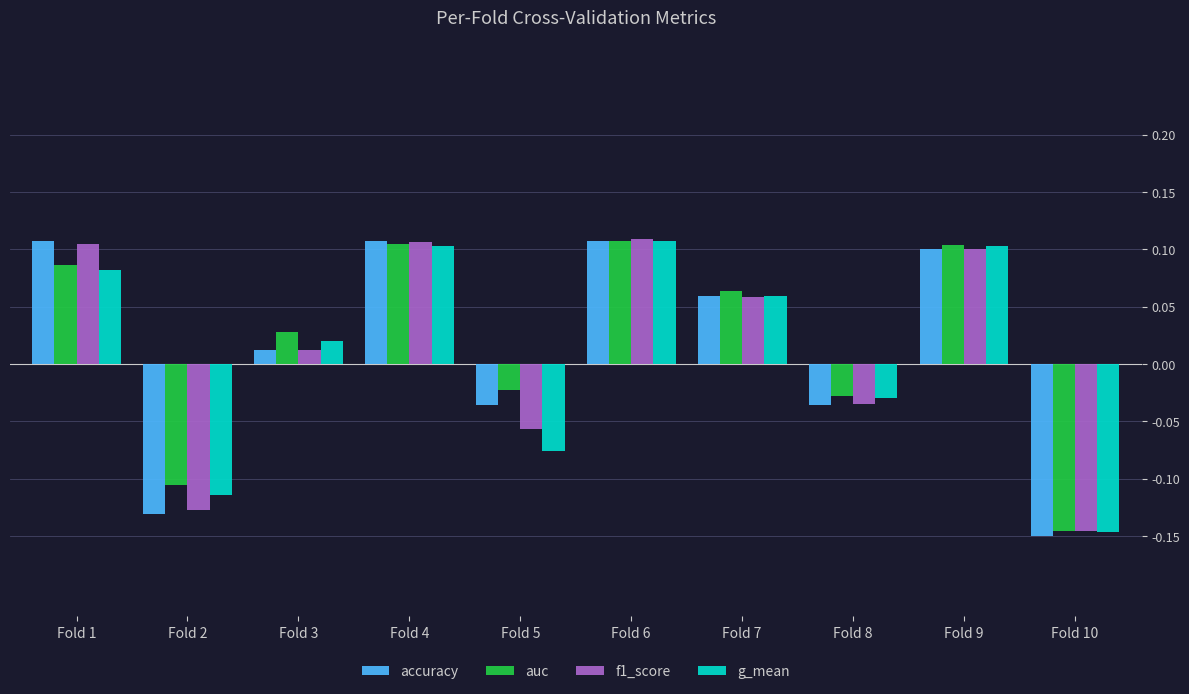

At how many categories does at least one series exceed 0?

6